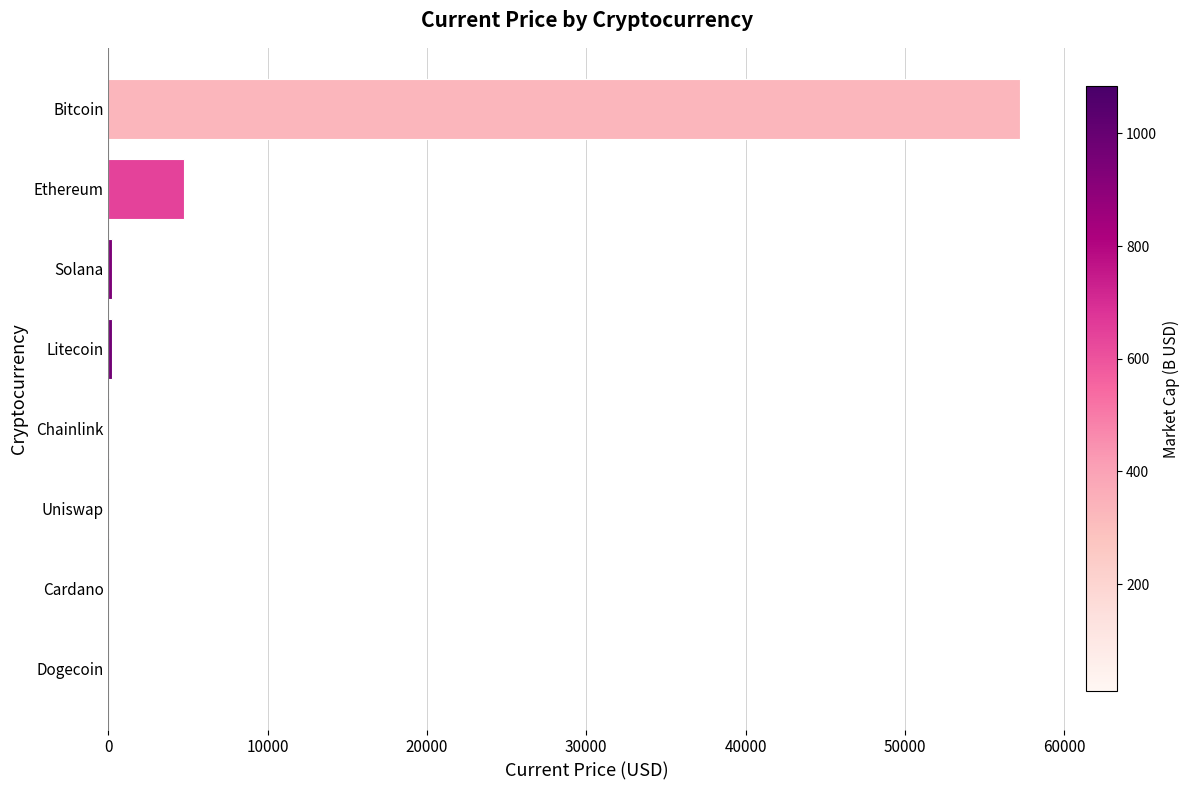

What is the greatest value displayed?

57265.0